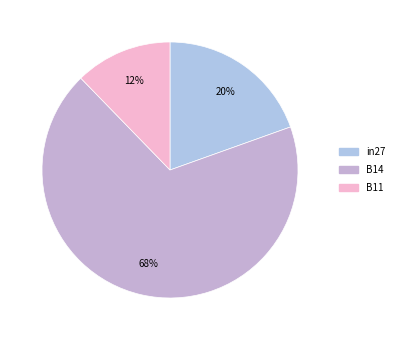

Is in27 the majority of the pie?

No